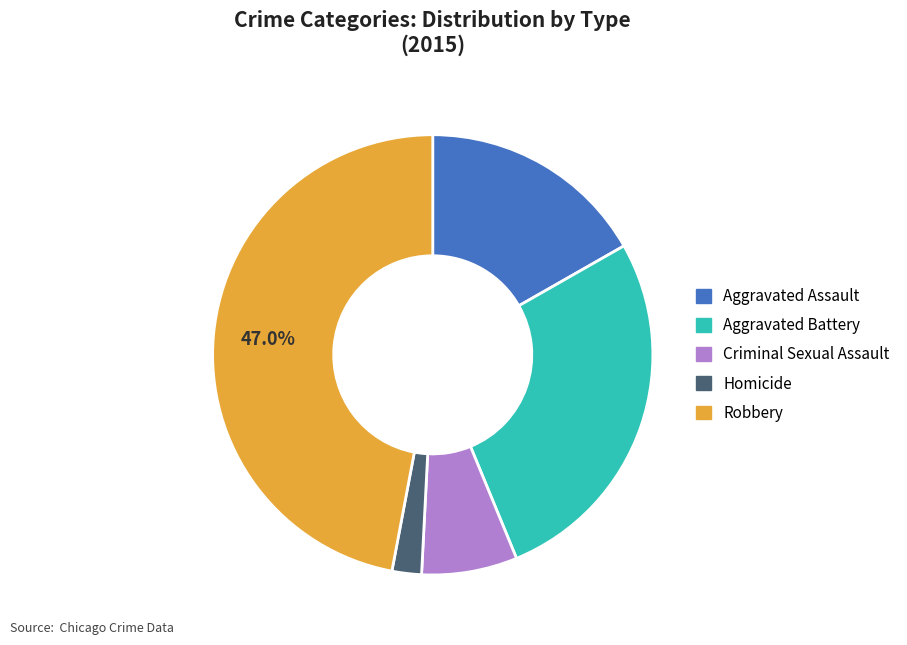

To the nearest percent, what portion does Criminal Sexual Assault represent?

7%